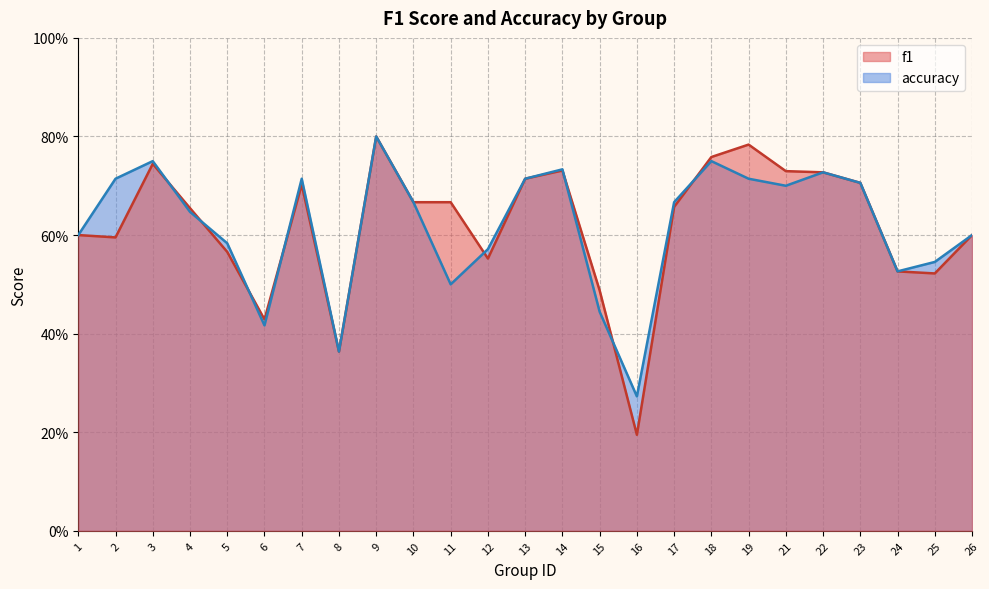

How many distinct data groups are displayed?

2